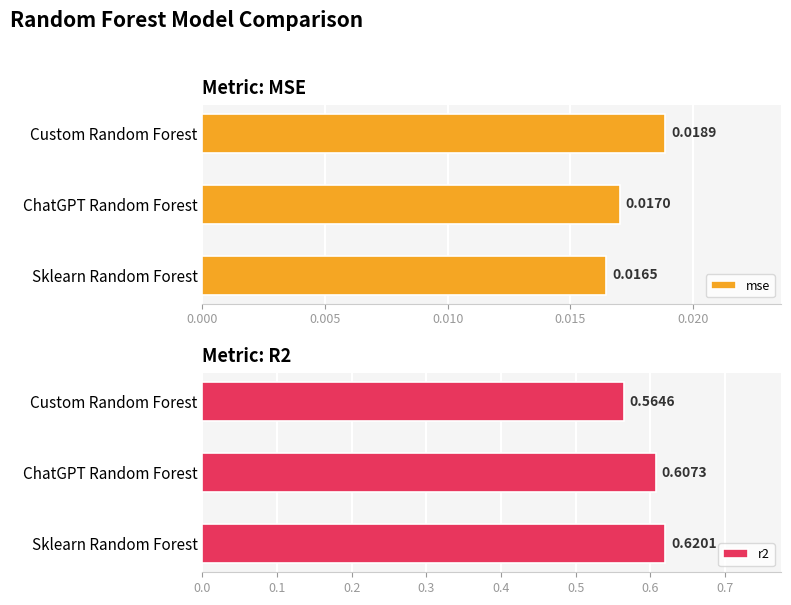

What is the value of the r2 bar at the 3rd from the left?

0.6